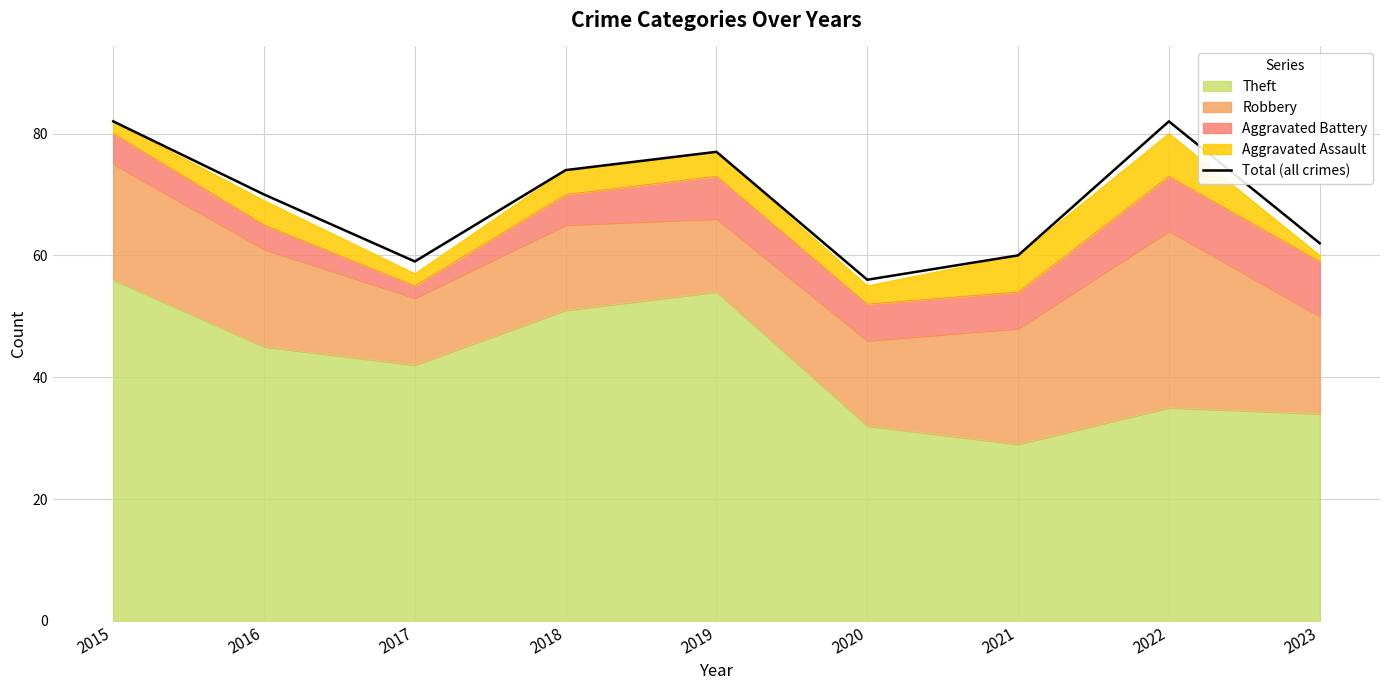

Between 2019 and 2017, which is larger?

2019